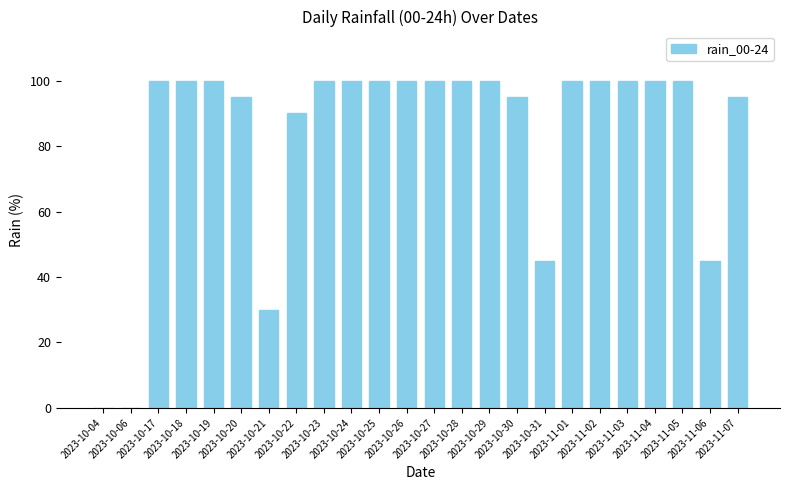

What is the ratio of the value at 2023-10-29 to the value at 2023-11-03?

1.0